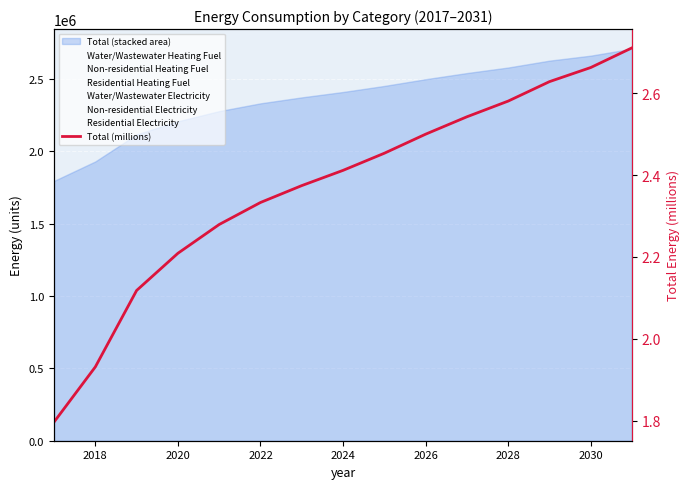

What is the difference between the maximum and second lowest values?

0.8